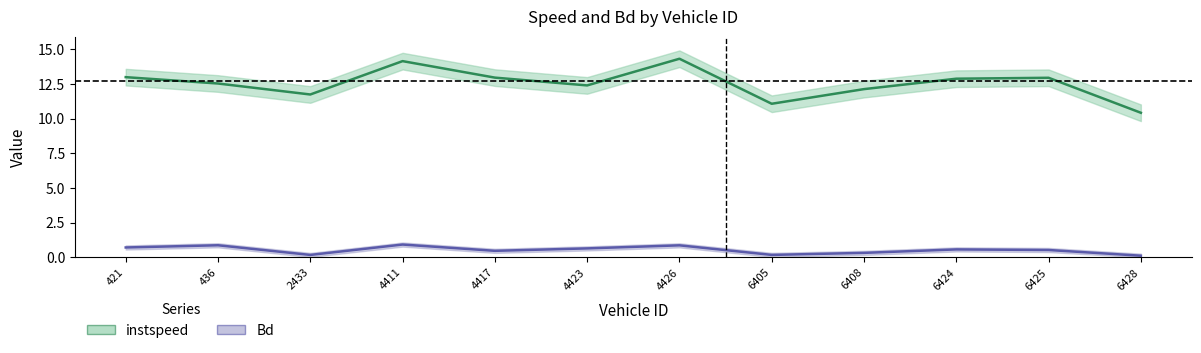

Which series has the largest total across all categories?

instspeed